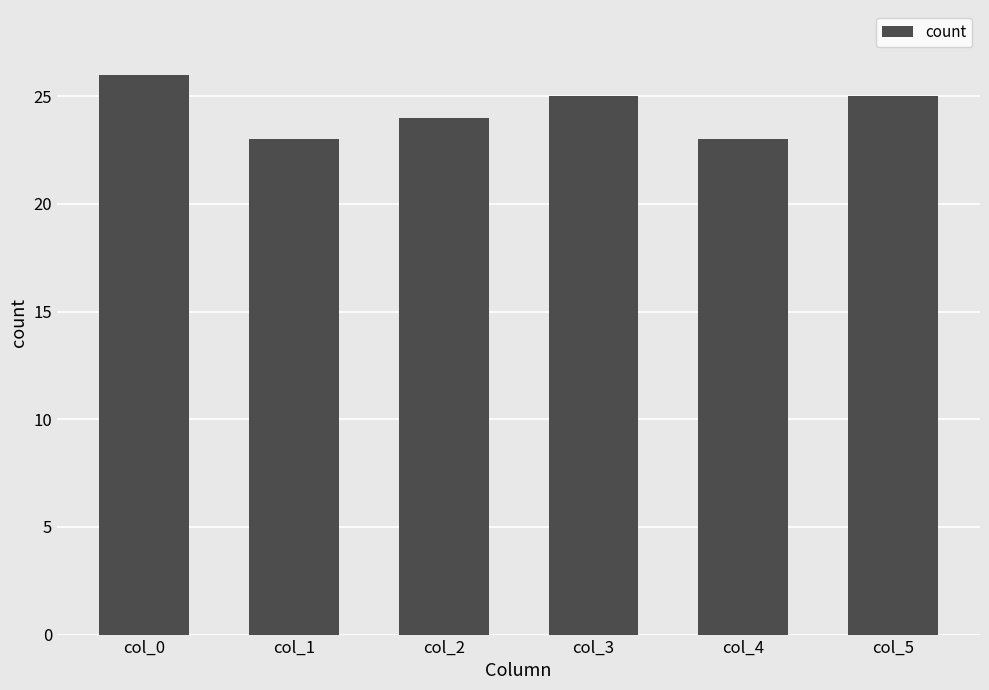

Where does the data first go above 25?

col_0